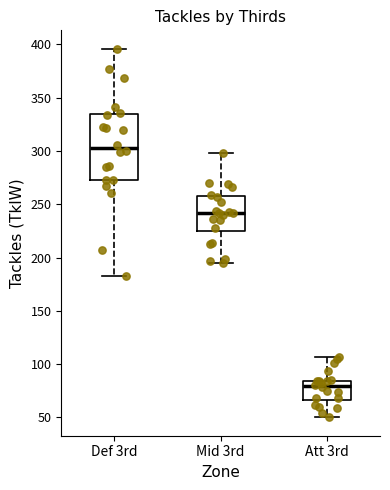

Reading left to right, read every box against the y-axis: the position of its median line, the range the box covers, and the ends of its whiskers. The values are not printed on the chart, so give them approximately, as read against the axis.

Def 3rd: median 305, box 275 to 335, whiskers 185 to 395
Mid 3rd: median 240, box 225 to 260, whiskers 195 to 300
Att 3rd: median 80, box 65 to 85, whiskers 50 to 105